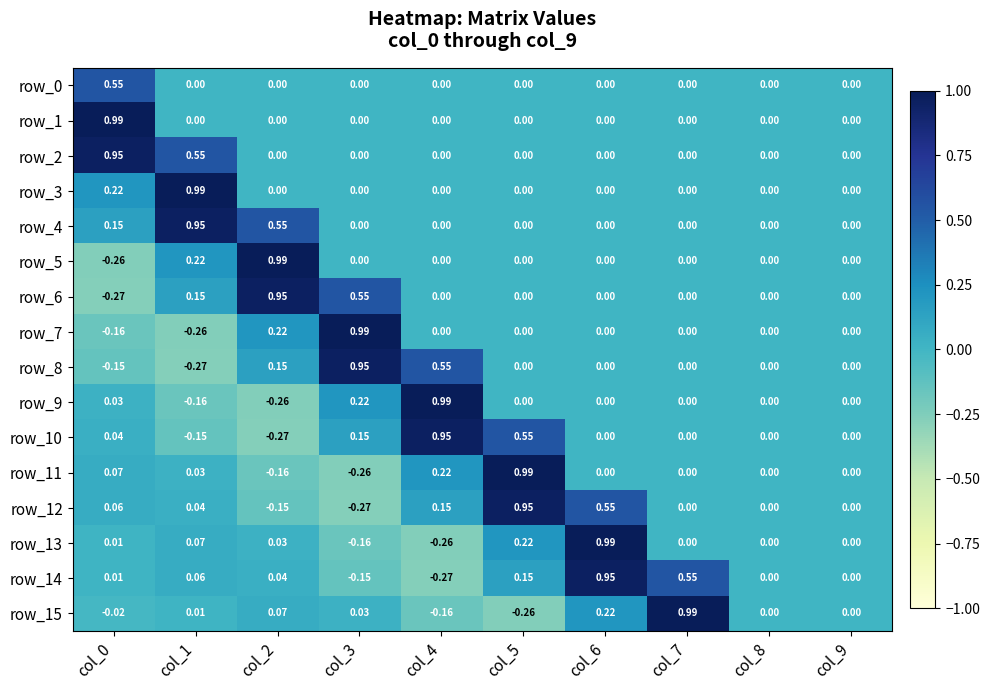

Which series has the largest range (max minus min)?

row_5